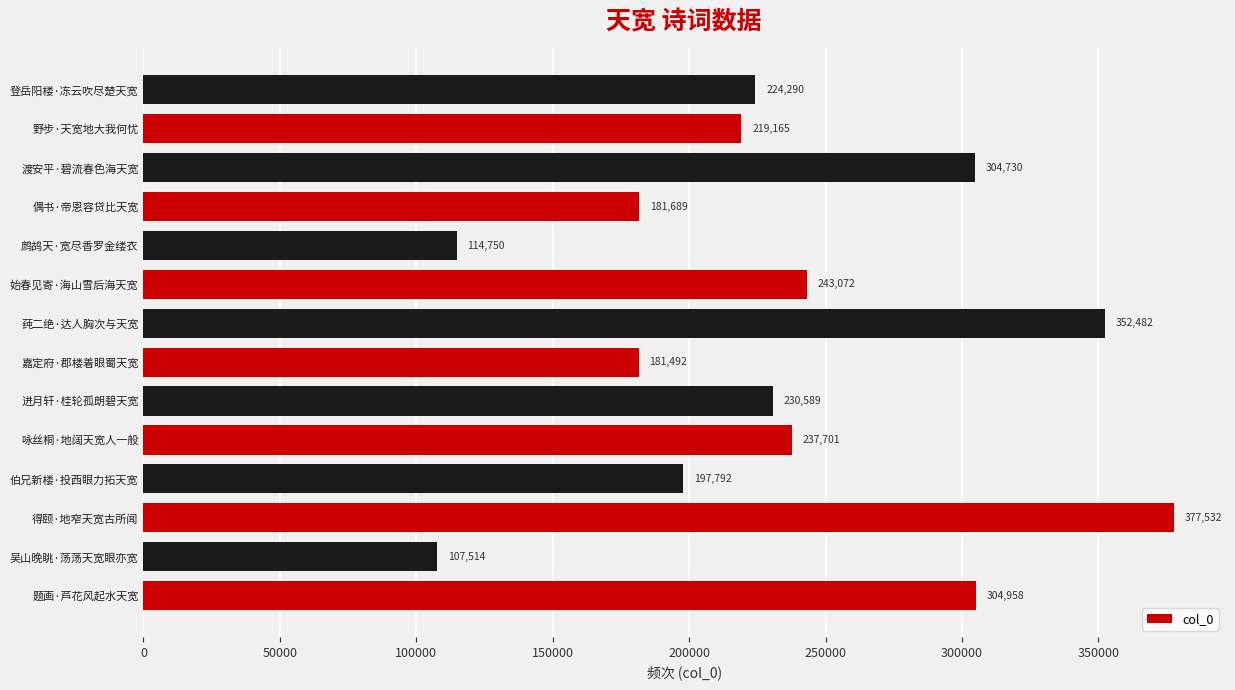

How many distinct data groups are displayed?

1